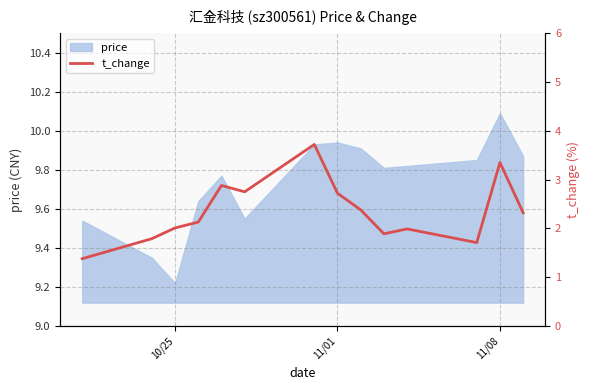

How many interior local peaks (higher than both neighbors) does the data have?

4